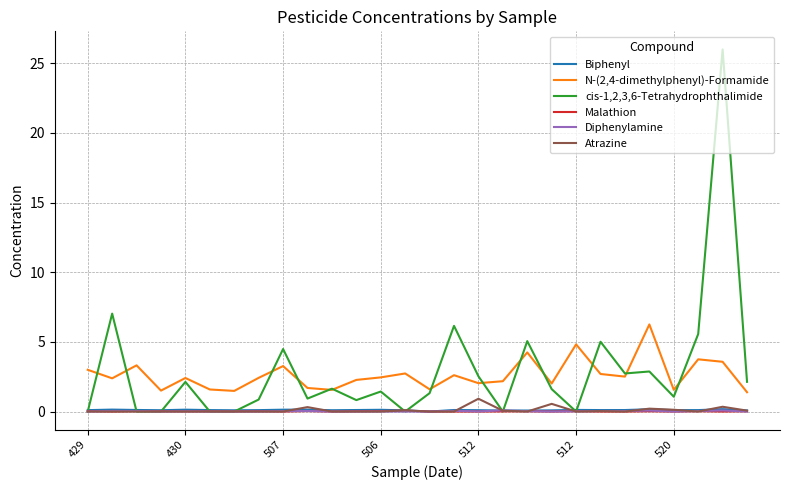

True or false: Malathion and N-(2,4-dimethylphenyl)-Formamide intersect in this chart.

False